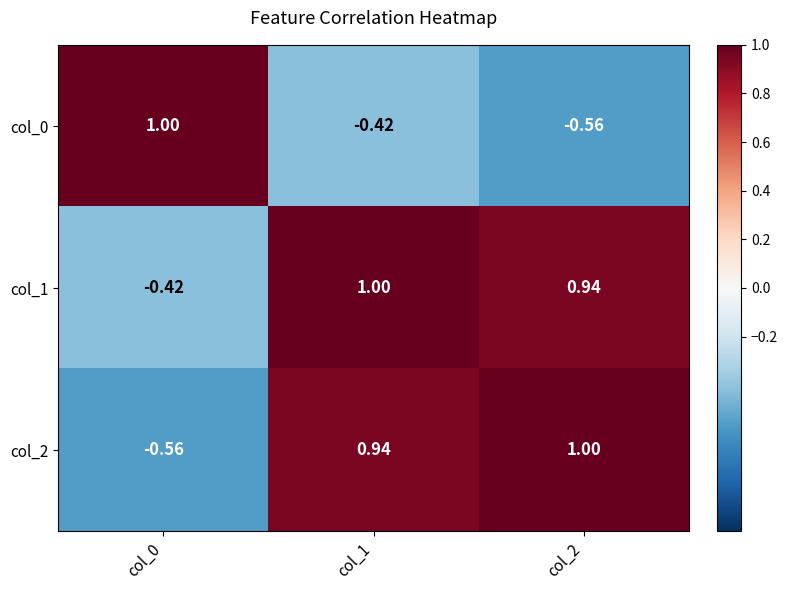

Is the value of col_0 at col_1 greater than the value of col_2 at col_1?

No